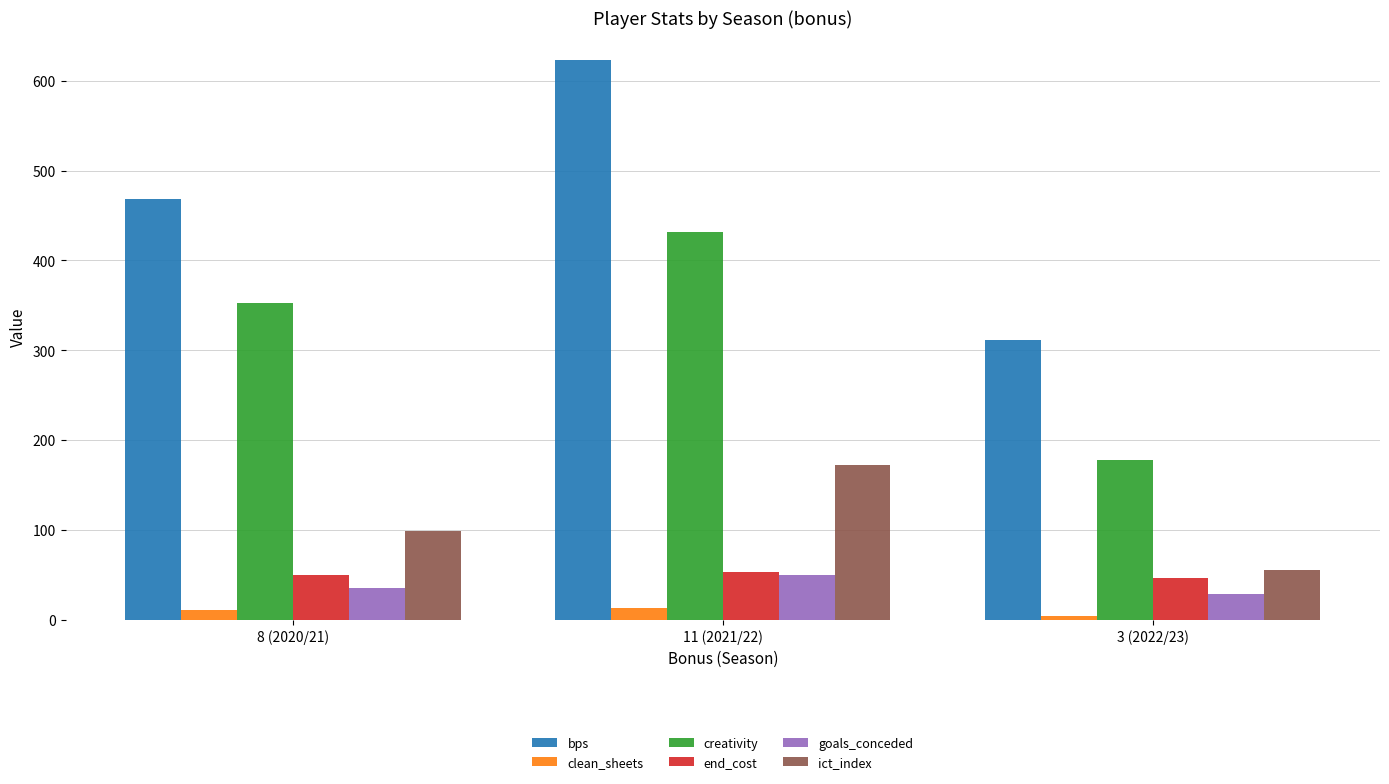

True or false: end_cost has a value of 50.0 at 8 (2020/21).

True